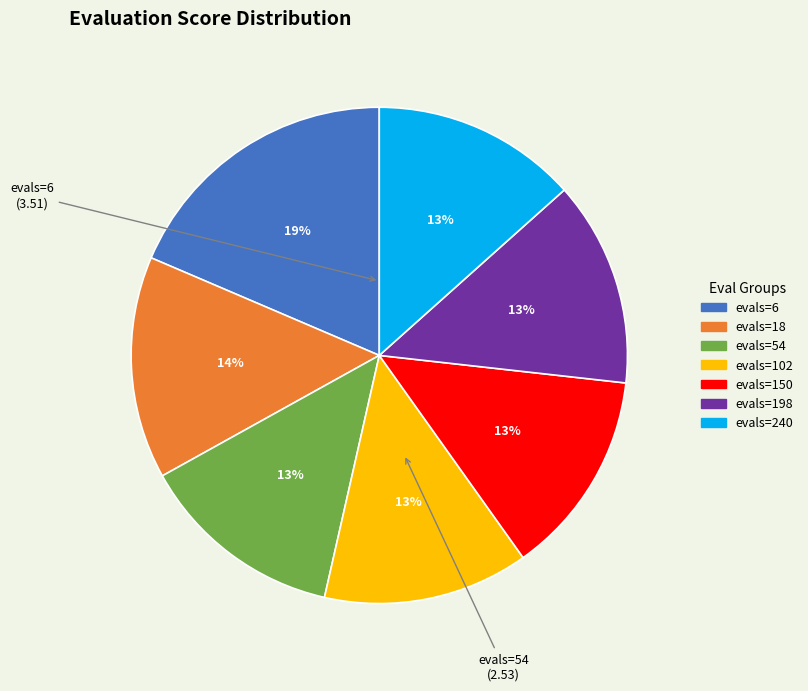

Is it true that evals=54 is 13% of the pie?

True